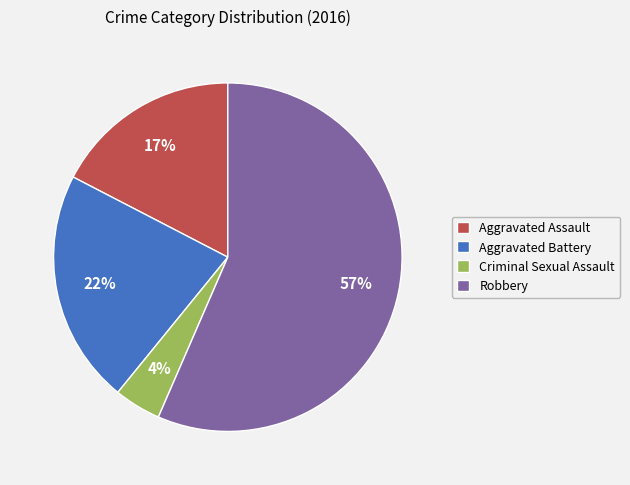

To the nearest percent, what is the average slice percentage?

25%